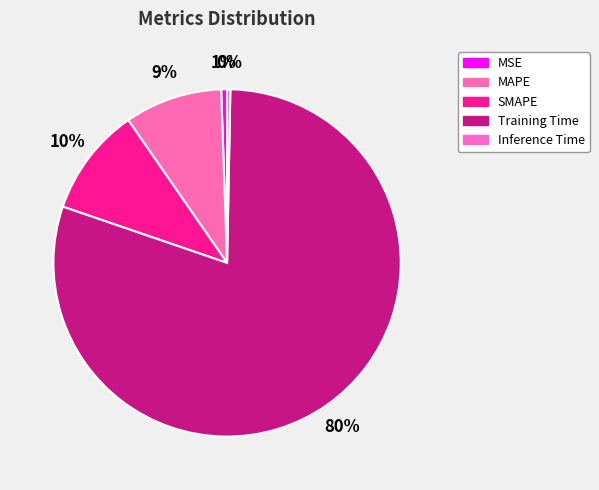

True or false: Inference Time accounts for 1% of the total.

False